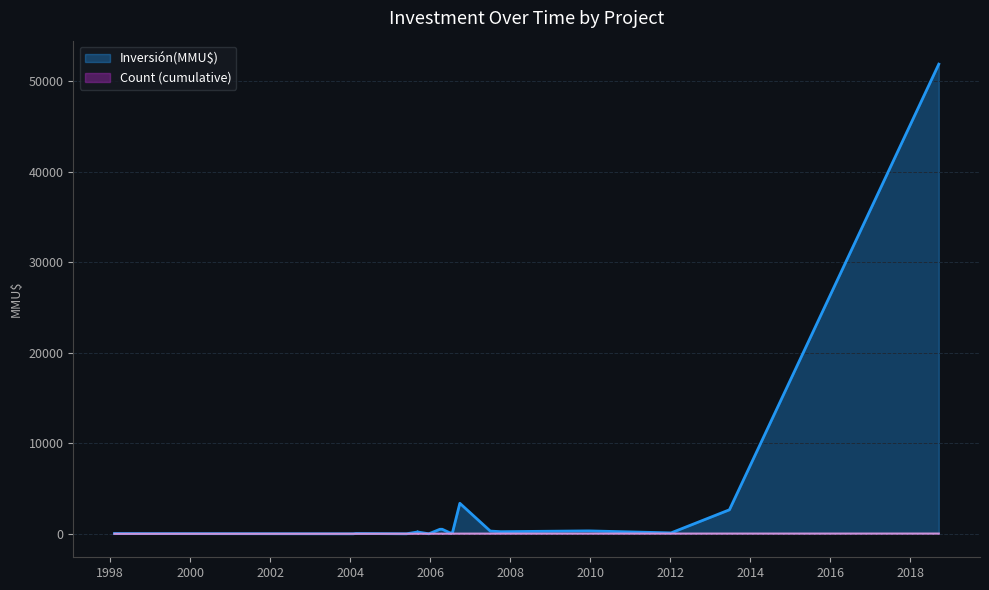

True or false: the data has more than 0 interior local peaks.

True